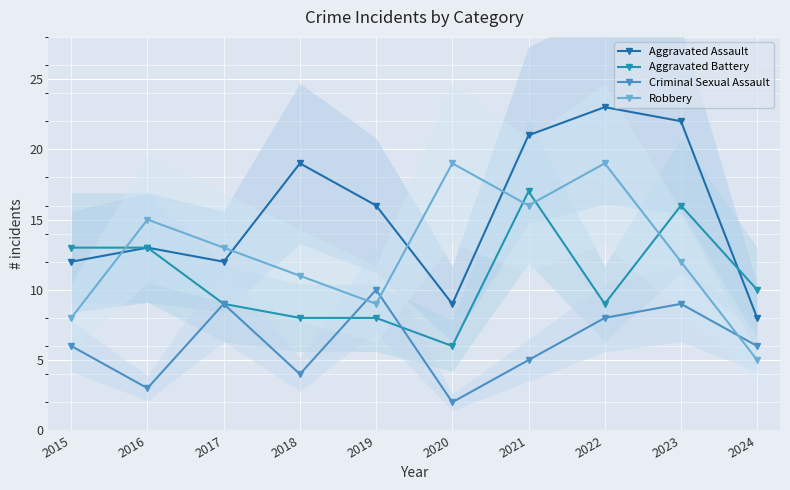

How many interior local valleys does the Aggravated Assault series have?

2